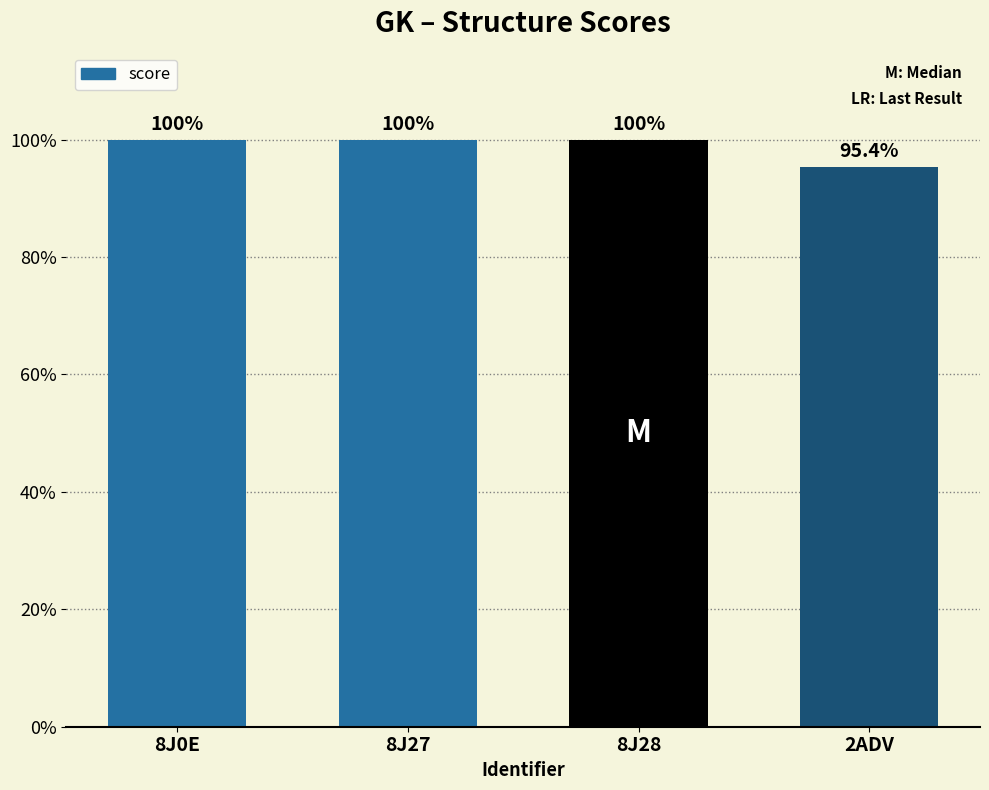

What is the label of the 2nd bar from the left?

8J27